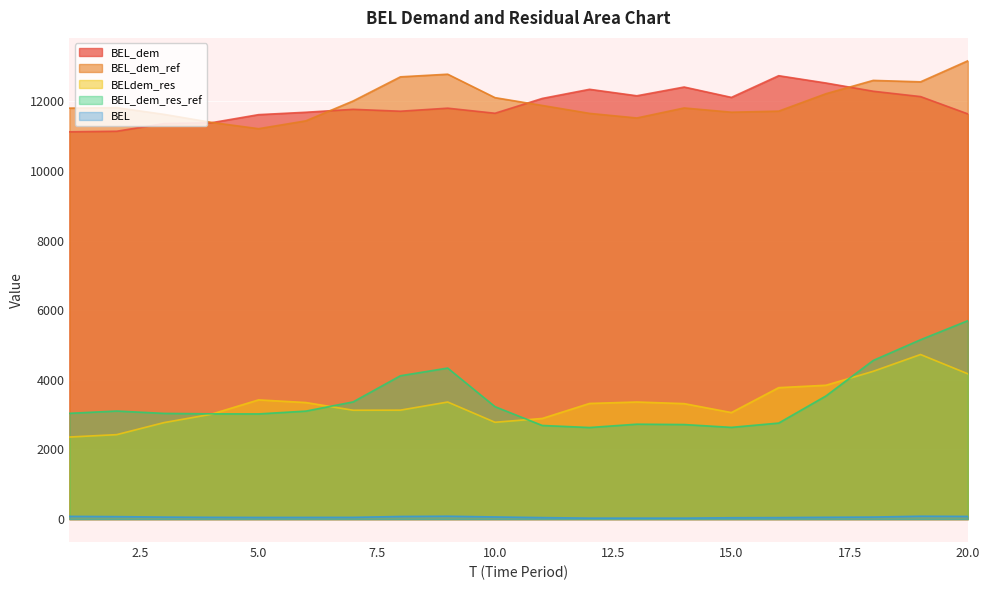

What value does the BEL_dem_res_ref series have at 5.0?

3021.6